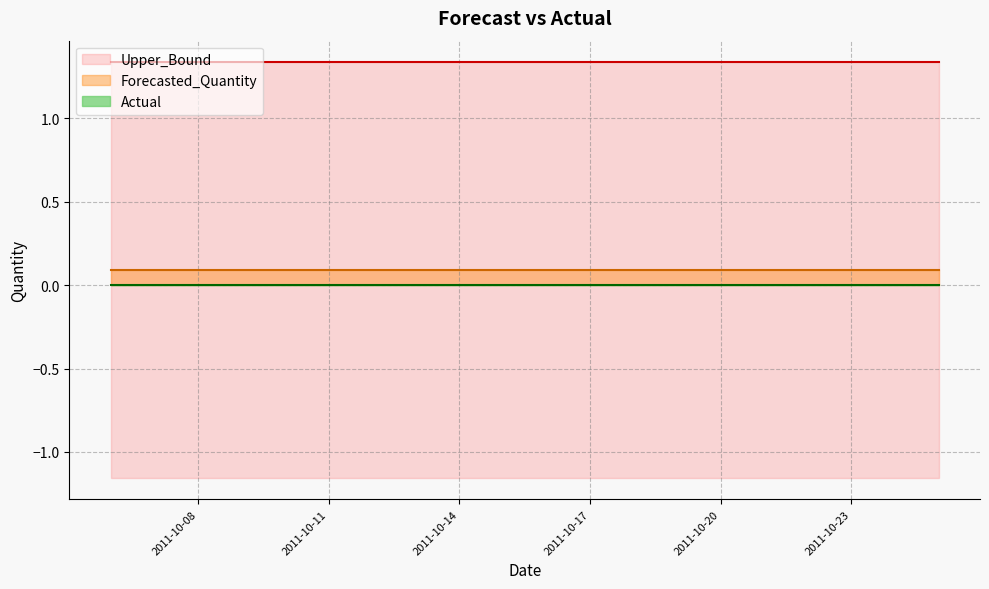

List the labels in order of Forecasted_Quantity value, largest first.

2011-10-06, 2011-10-07, 2011-10-08, 2011-10-09, 2011-10-10, 2011-10-11, 2011-10-12, 2011-10-13, 2011-10-14, 2011-10-15, 2011-10-16, 2011-10-17, 2011-10-18, 2011-10-19, 2011-10-20, 2011-10-21, 2011-10-22, 2011-10-23, 2011-10-24, 2011-10-25